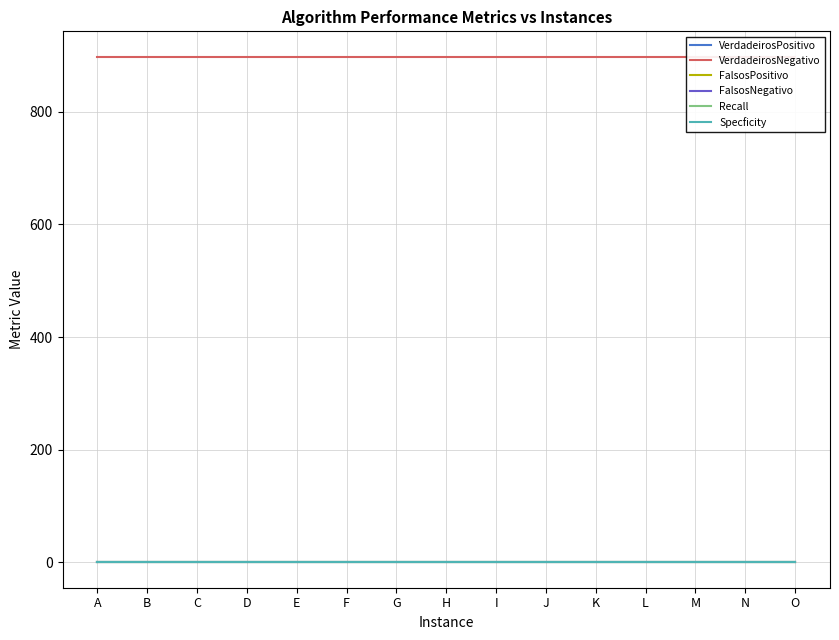

True or false: FalsosPositivo and Recall intersect in this chart.

False